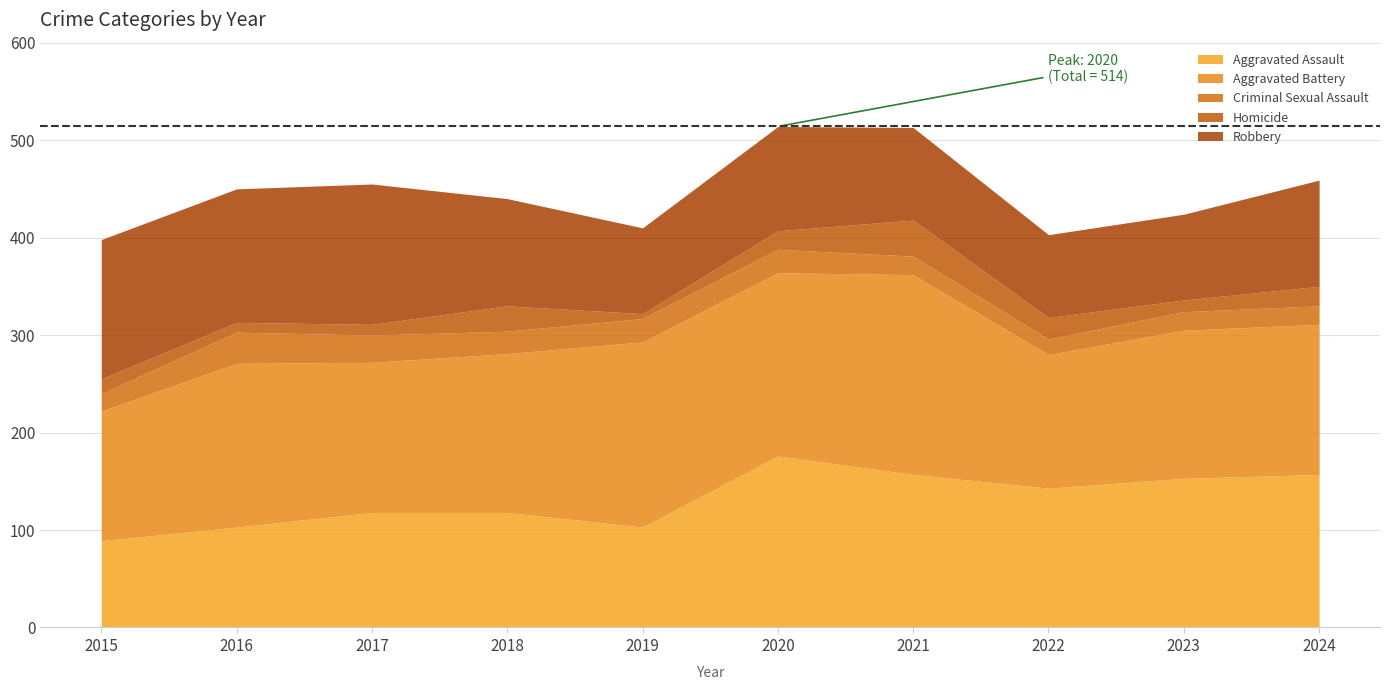

The value of Homicide at 2016 is 3. True or false?

False